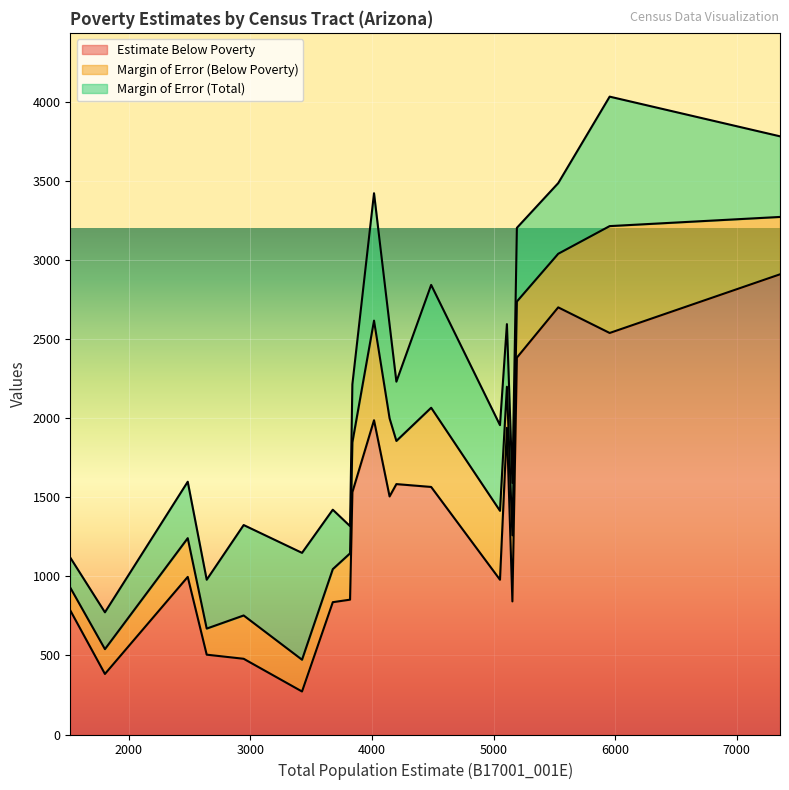

What is the average value of the Margin of Error (Total) series?

466